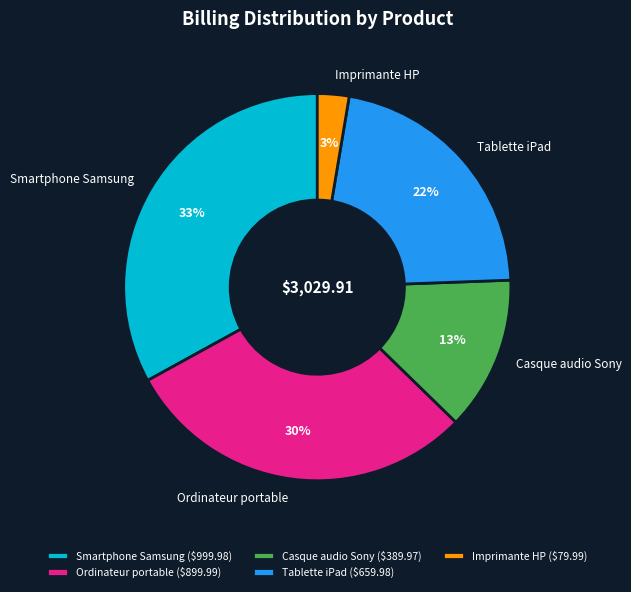

How many slices are in this pie chart?

5